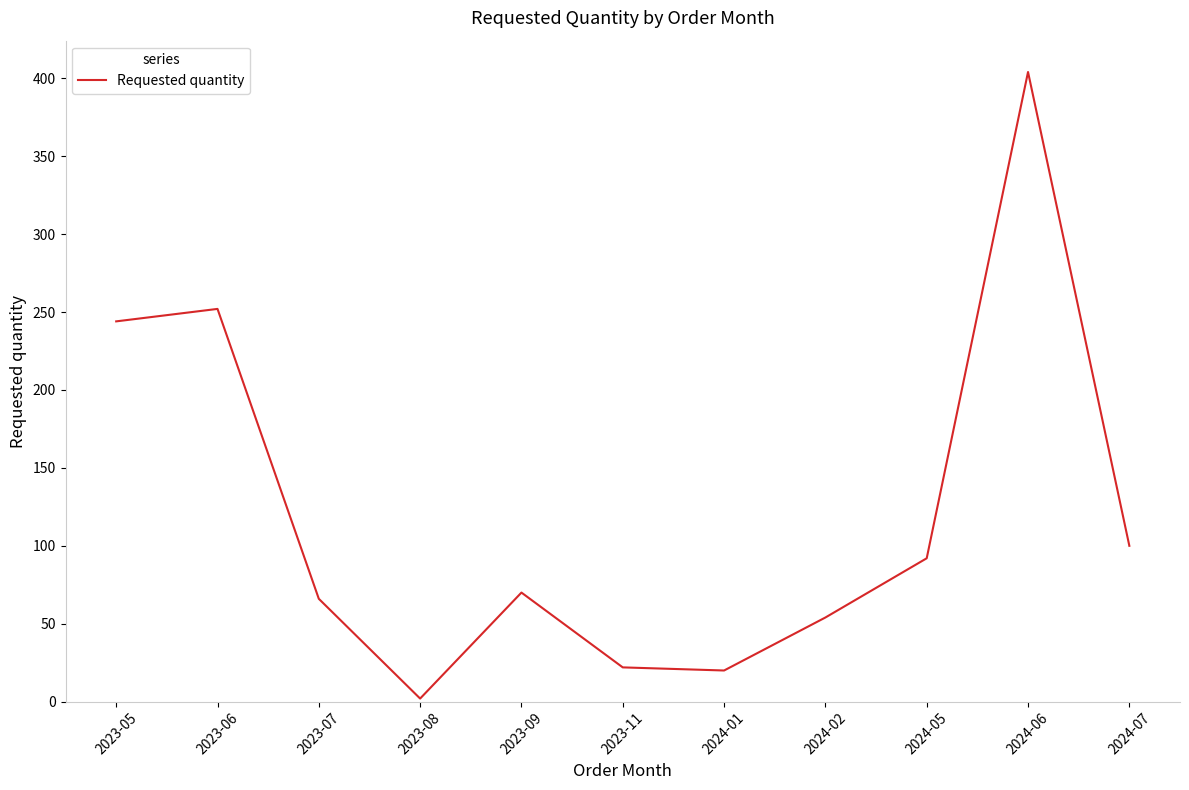

What is the greatest value displayed?

404